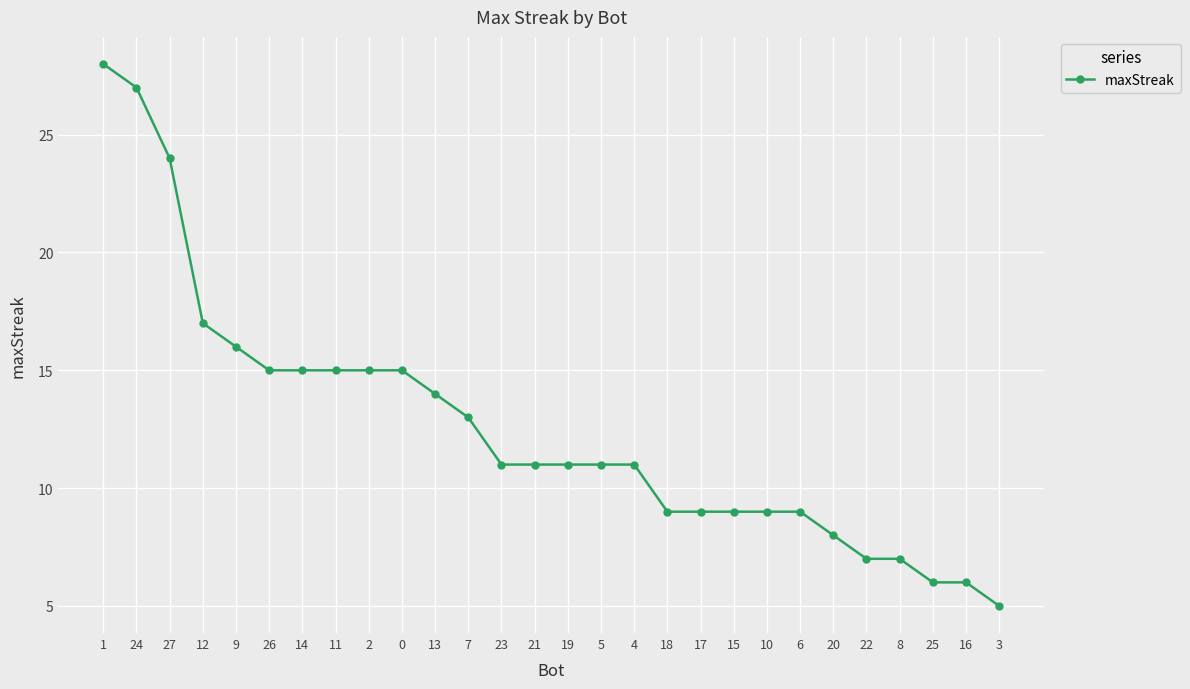

At which label is the value closest to 16?

9